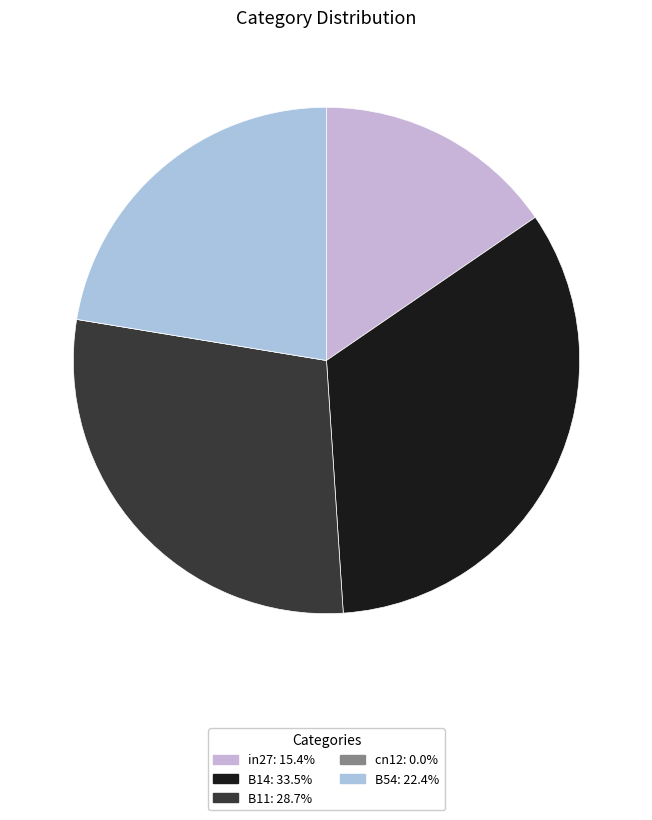

How many segments does this pie chart have?

5